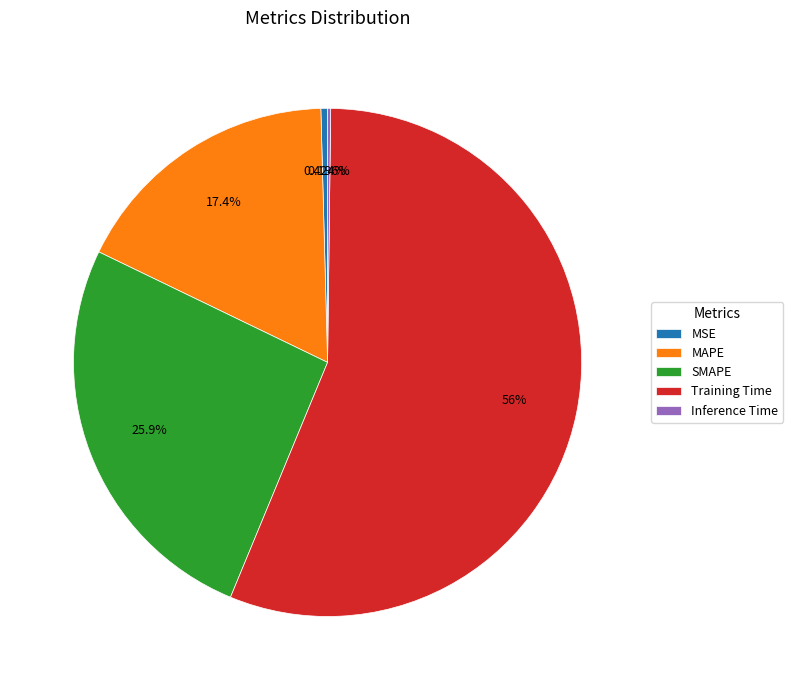

Do SMAPE and Training Time together represent more than half of the pie?

Yes